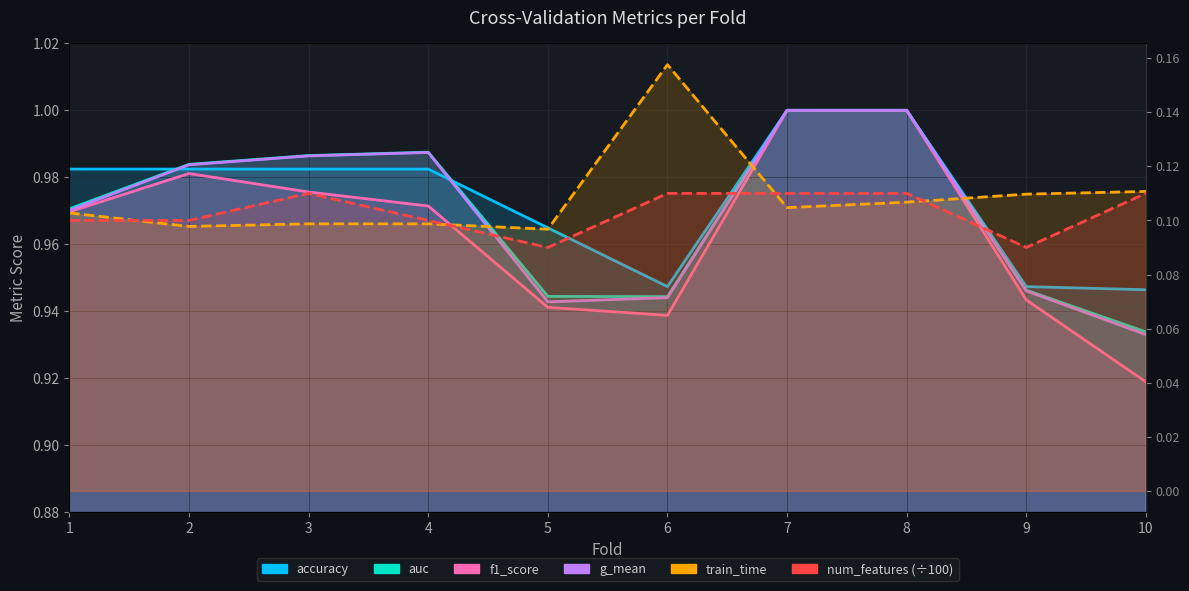

List the series in order of their peak value, lowest first.

num_features (÷100), train_time, accuracy, auc, f1_score, g_mean